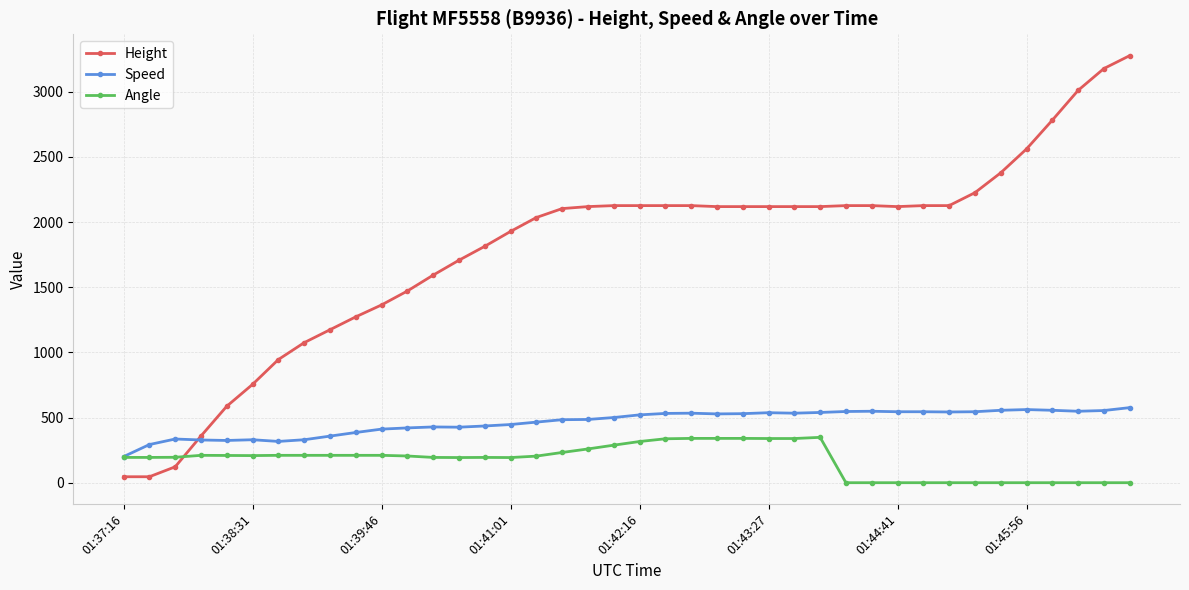

How many distinct data groups are displayed?

3